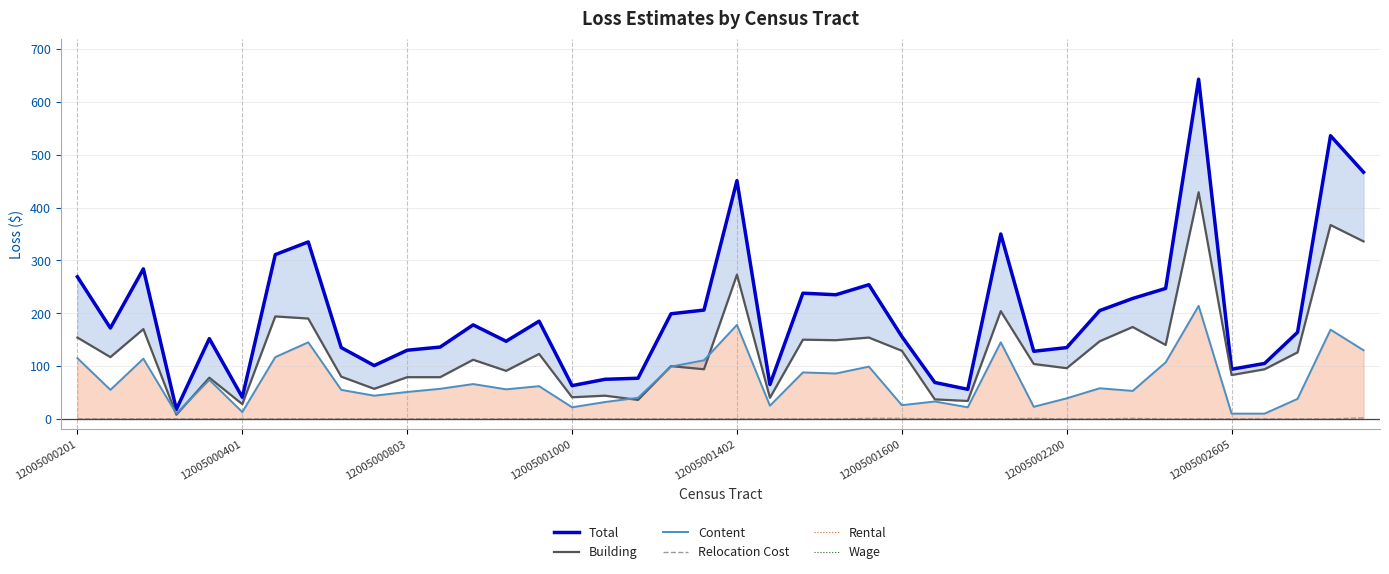

Which series has the largest range (max minus min)?

Total